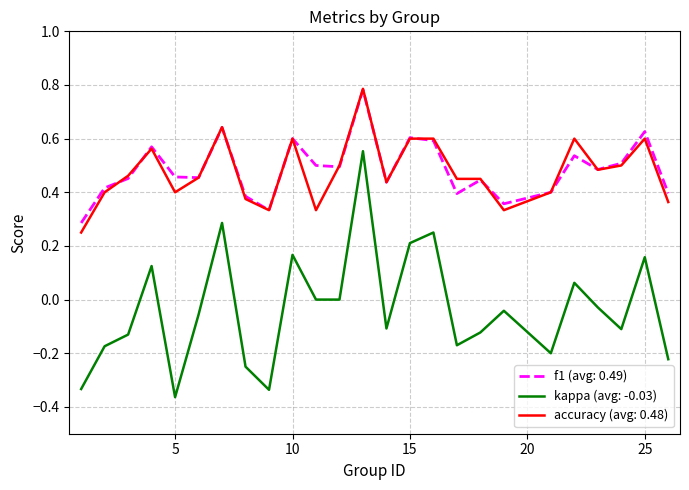

True or false: f1 (avg: 0.49) and kappa (avg: -0.03) cross at least once.

False